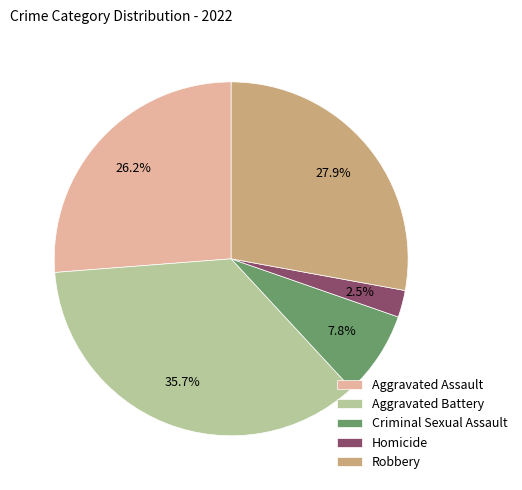

What percentage is NOT represented by Aggravated Battery?

64.3%